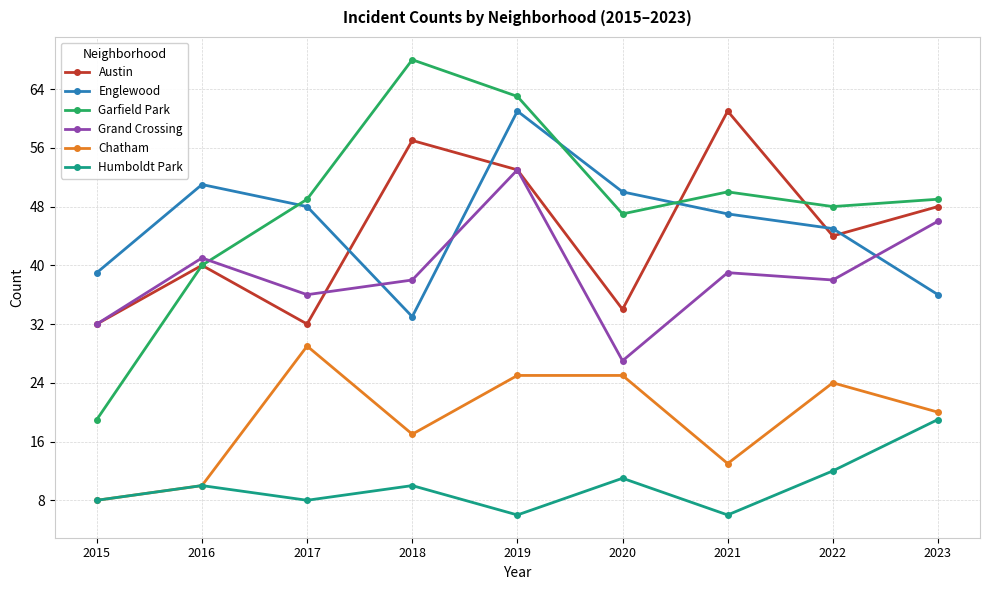

Between 2019 and 2020, which series saw the biggest shift?

Grand Crossing